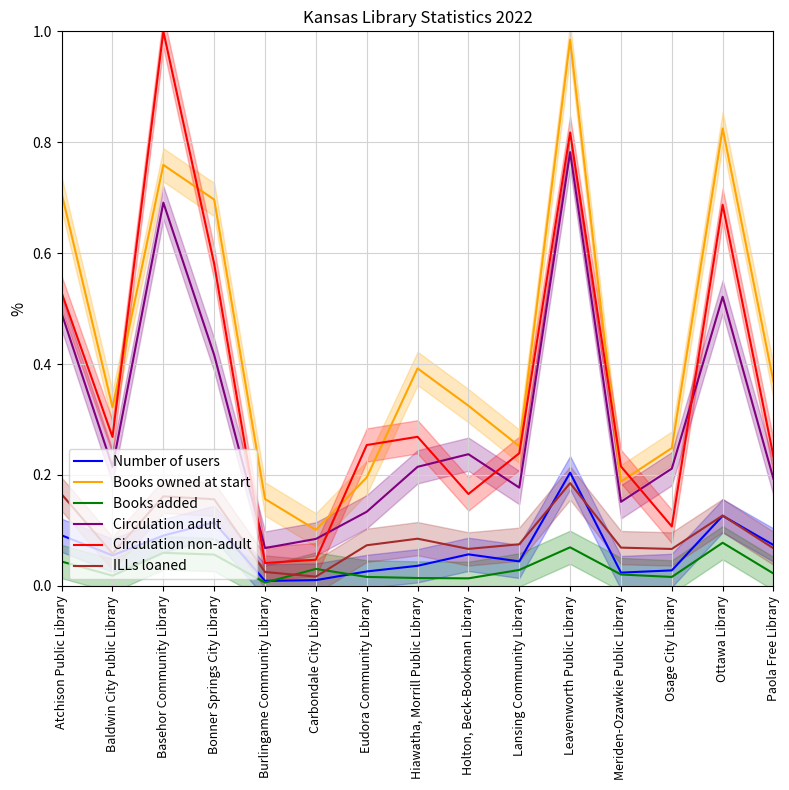

At how many categories does at least one series exceed 0?

15